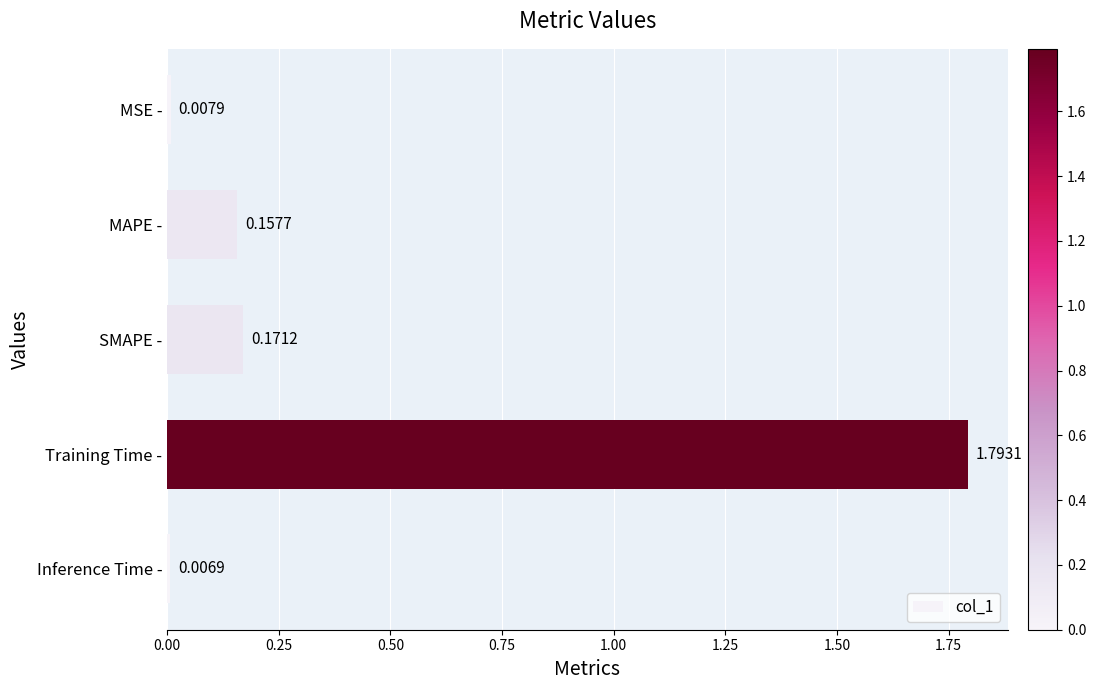

Which label corresponds to the smallest value in the chart?

Inference Time -